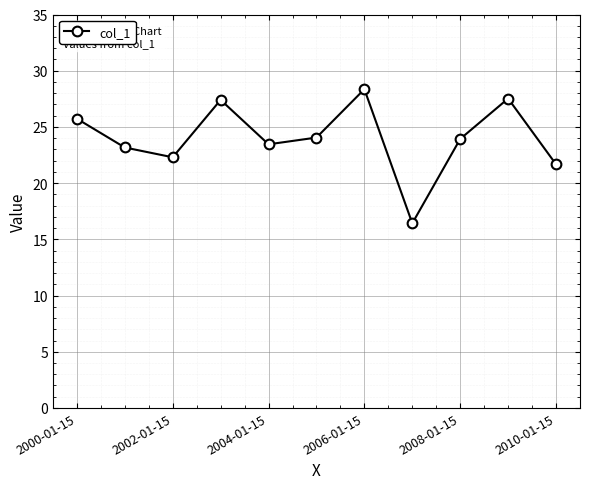

What is the greatest value displayed?

28.4